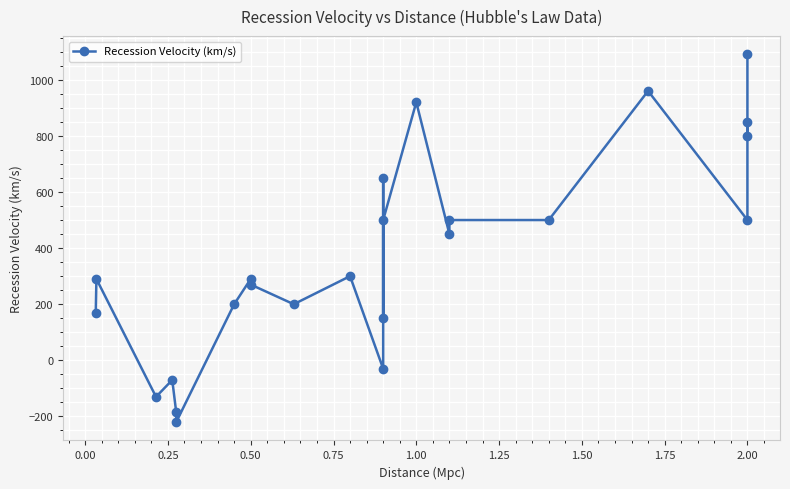

What is the ratio of the value at 22 to the value at 20?

1.6